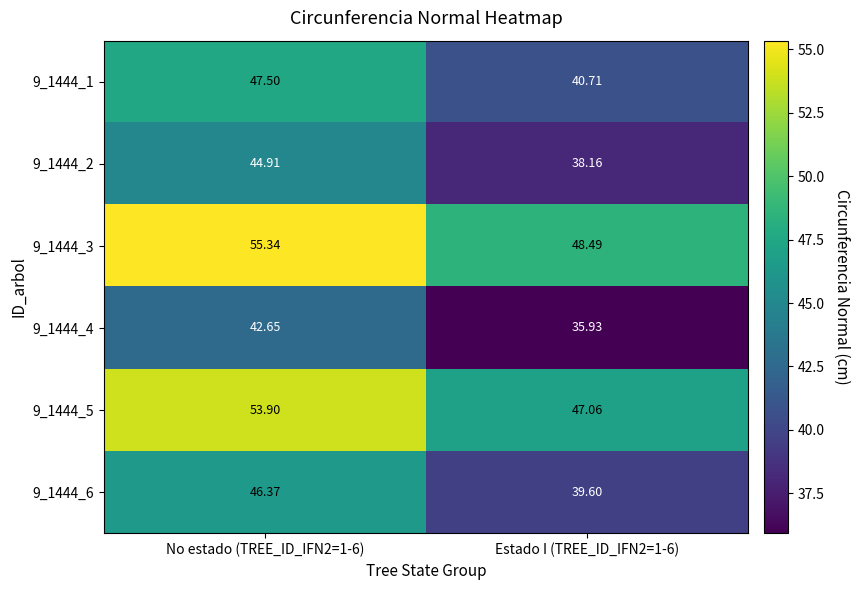

Rank the series by their maximum value, from lowest to highest.

9_1444_4, 9_1444_2, 9_1444_6, 9_1444_1, 9_1444_5, 9_1444_3